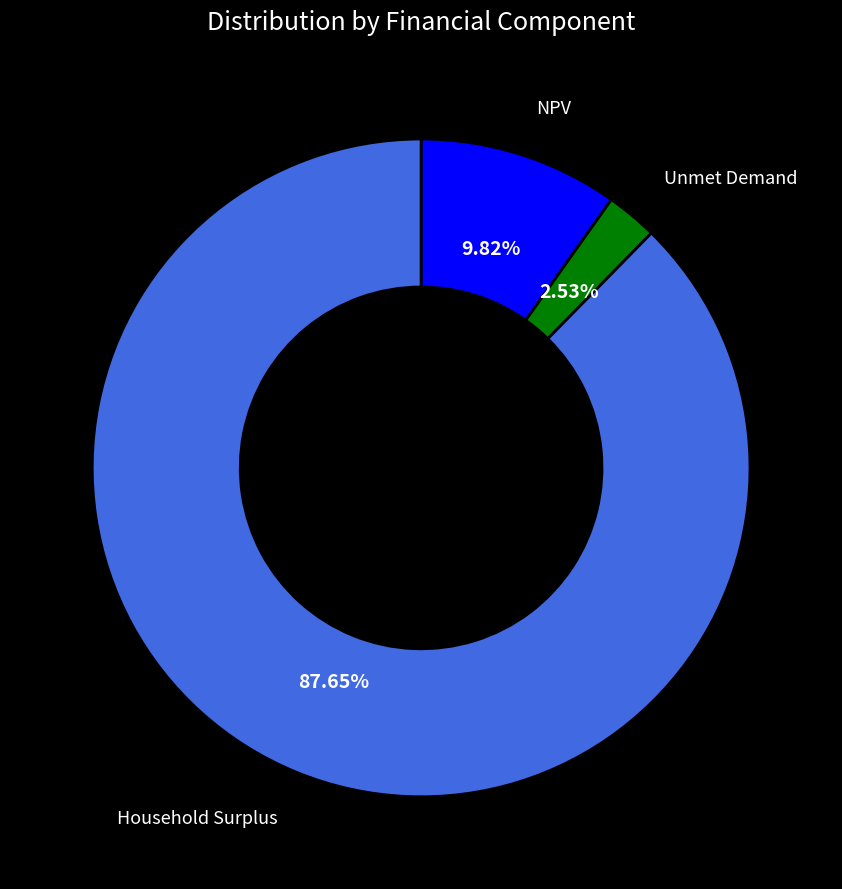

True or false: Unmet Demand accounts for 15% of the total.

False